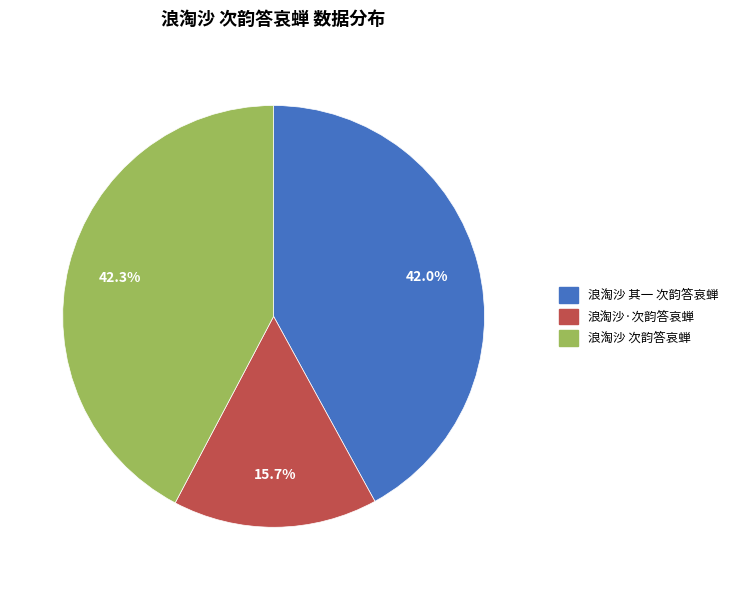

Which slice is the smallest?

浪淘沙·次韵答哀蝉